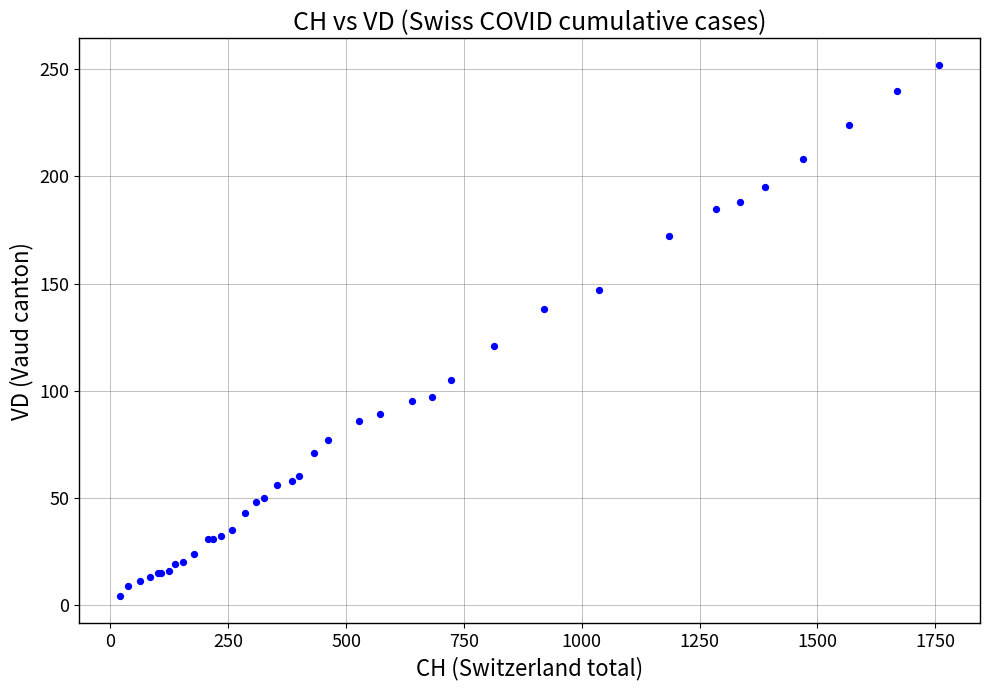

What Y value in the scatter plot is closest to 128?

121